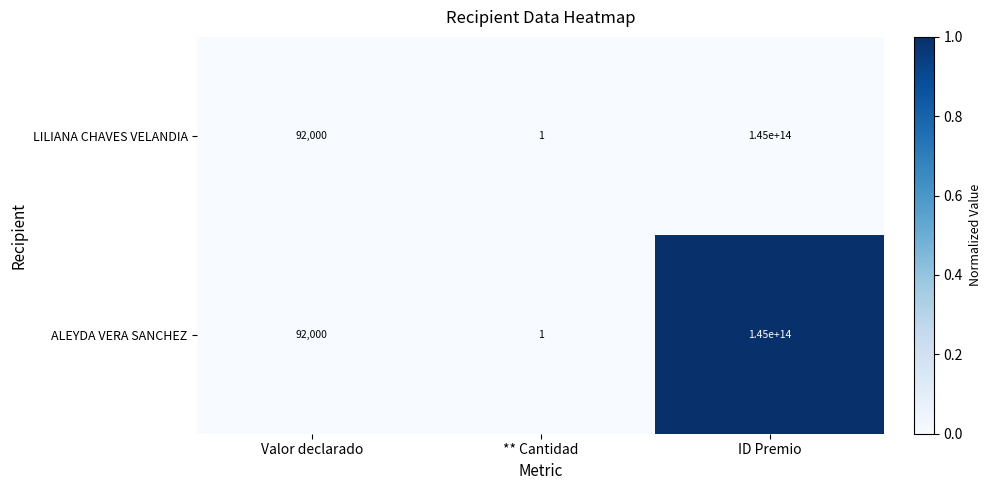

Which category has the lowest value in the ALEYDA VERA SANCHEZ series?

** Cantidad